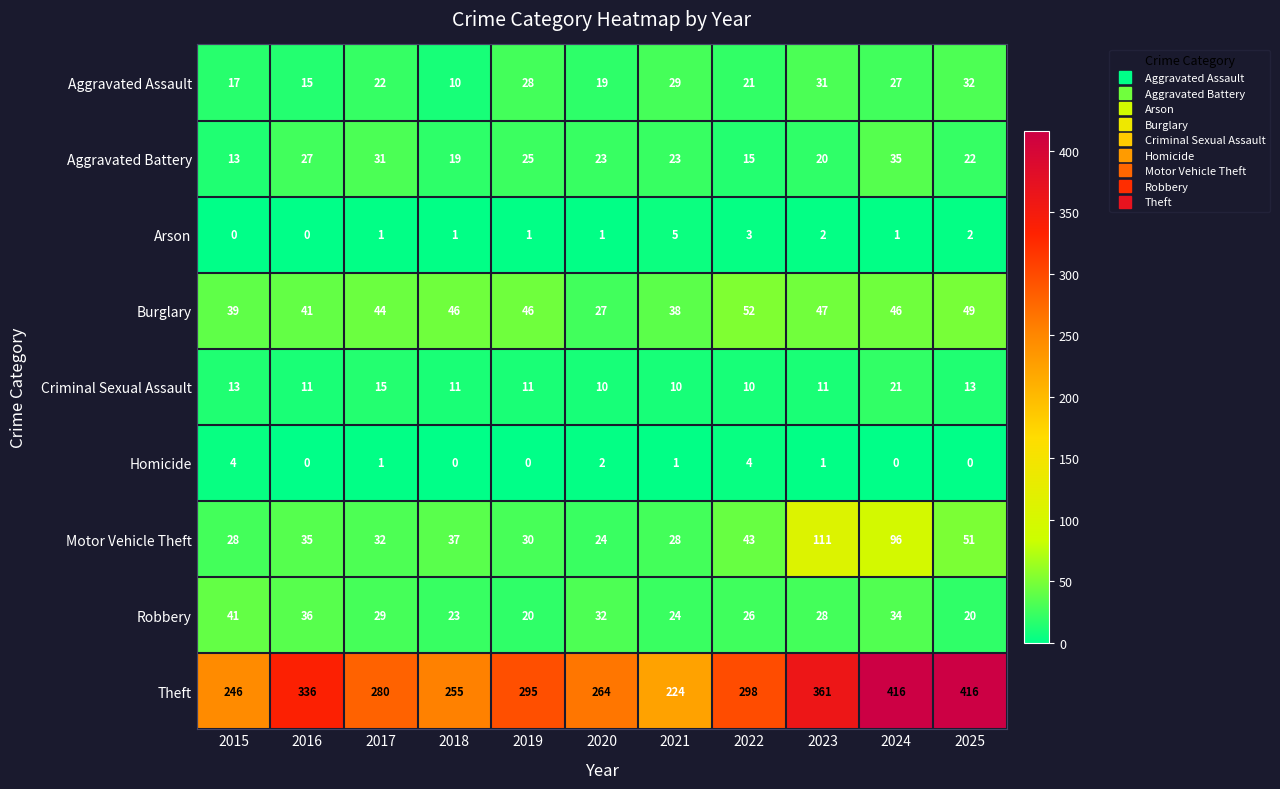

At which label does Aggravated Battery reach its peak?

2024